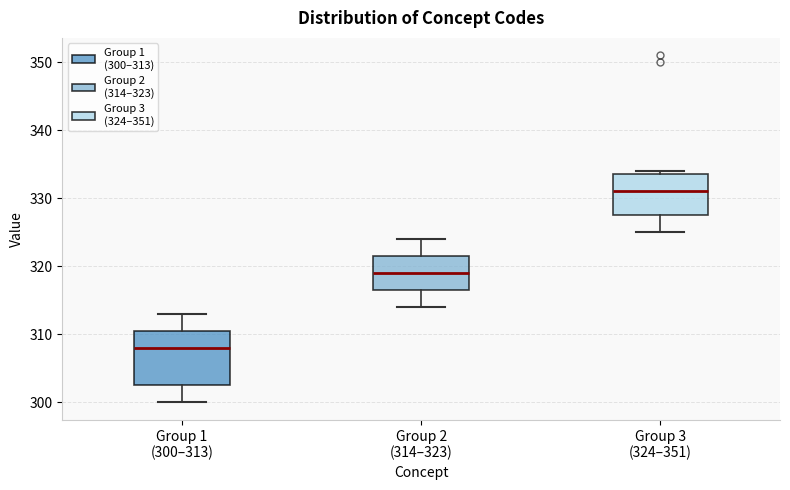

Where is the upper edge of the box for Group 1 (300–313) on the y-axis? The values are not printed on the chart, so give them approximately, as read against the axis.

311